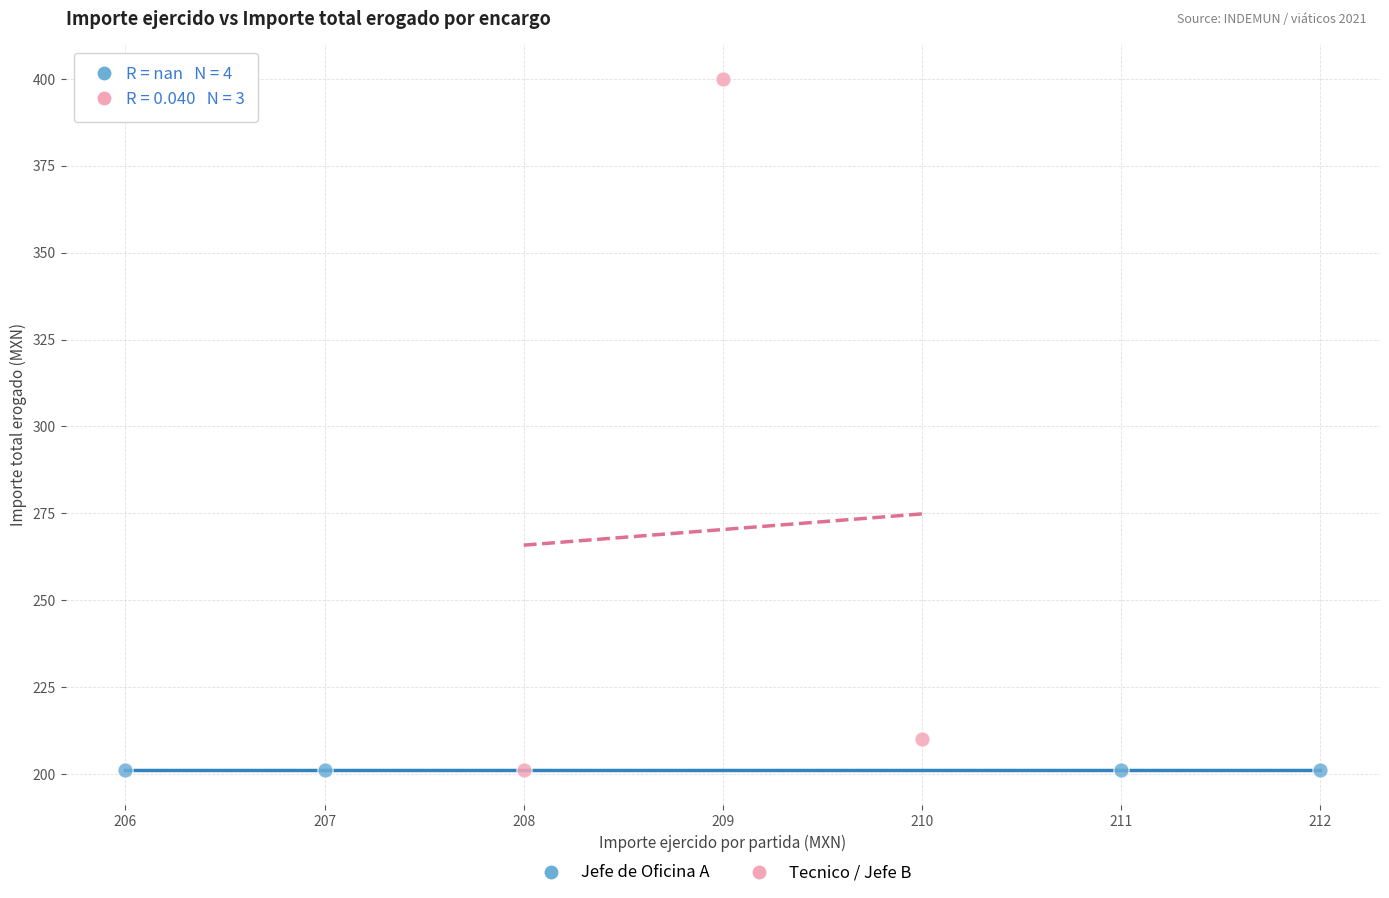

What are all the series names shown in the legend?

Jefe de Oficina A, Tecnico / Jefe B